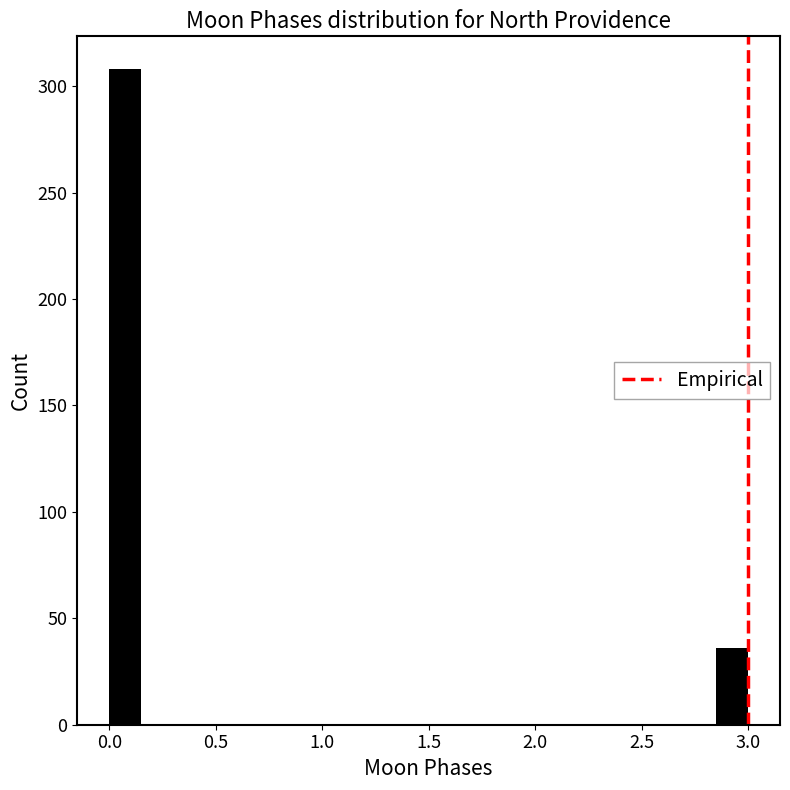

Around what value on the x-axis is the tallest bar? Give the approximate position of its centre, as read against the axis.

0.10